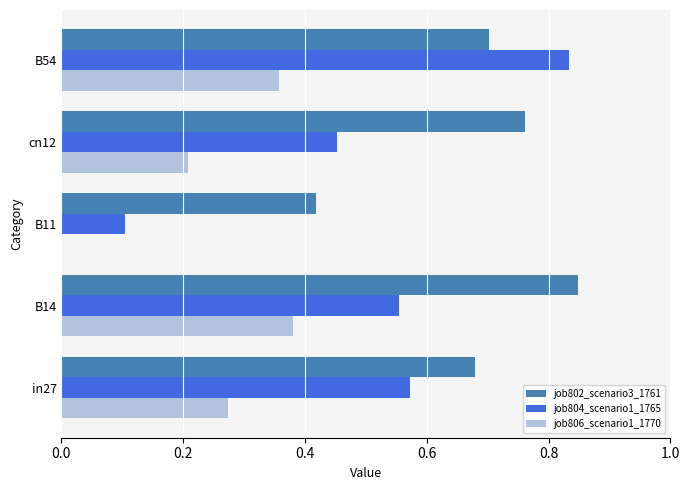

True or false: job802_scenario3_1761 has a value of 0.7 at B54.

True